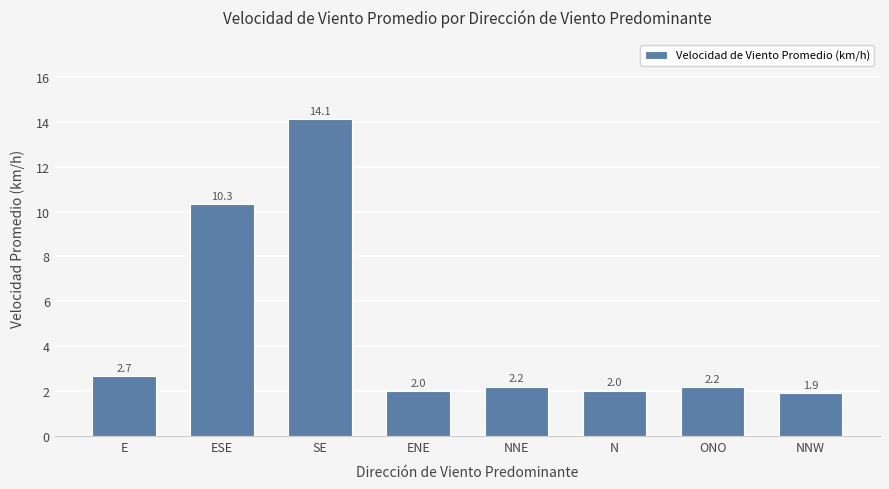

Where is the data nearest to the value 8?

ESE